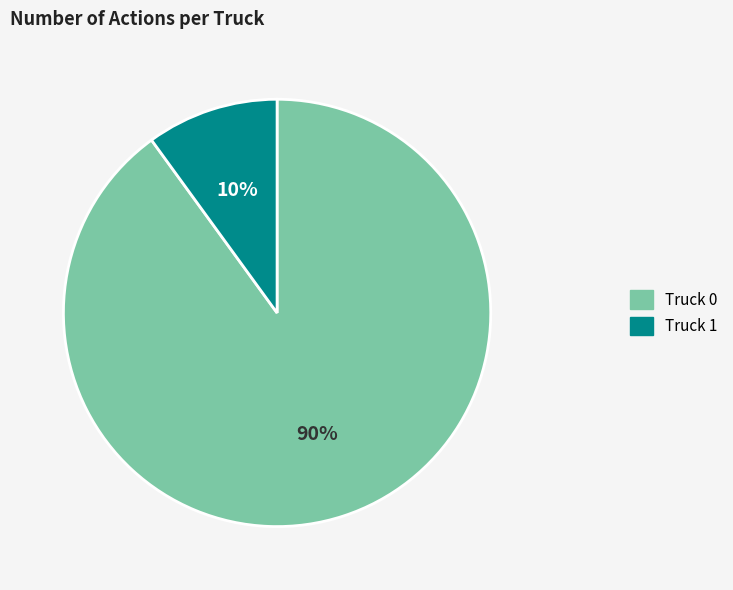

Rank the categories by value from highest to lowest.

Truck 0, Truck 1